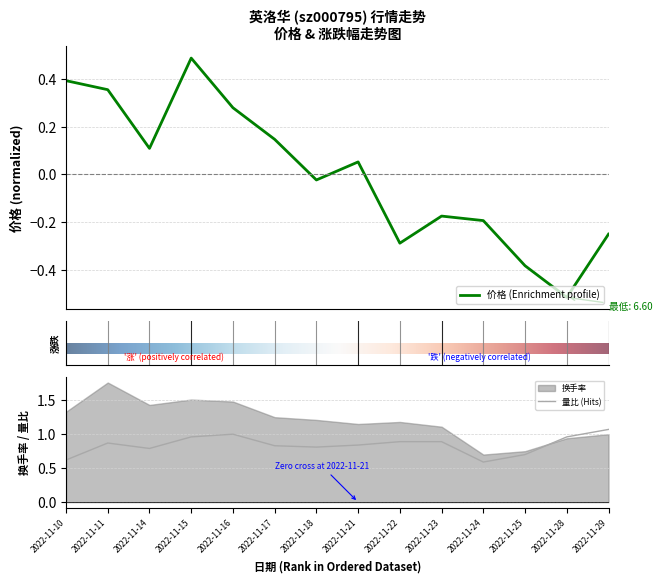

How many lines are shown in the chart?

2